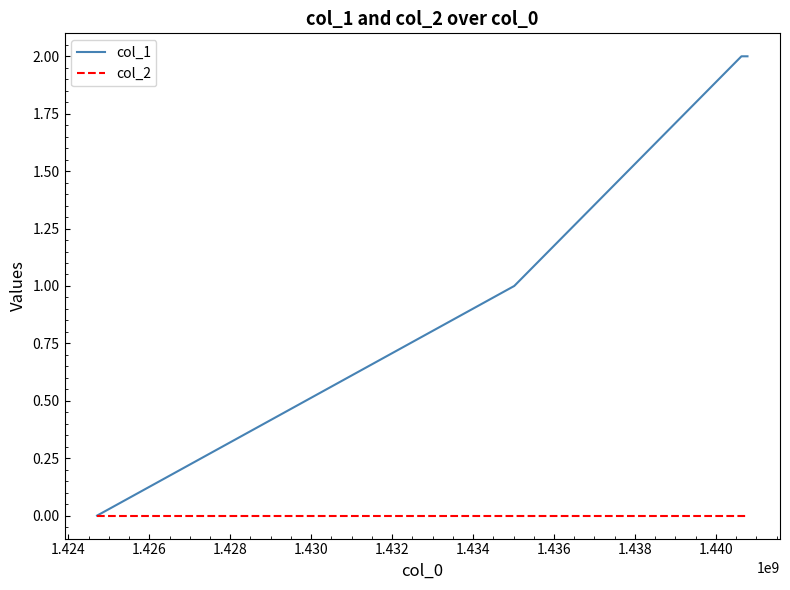

How many lines are shown in the chart?

2